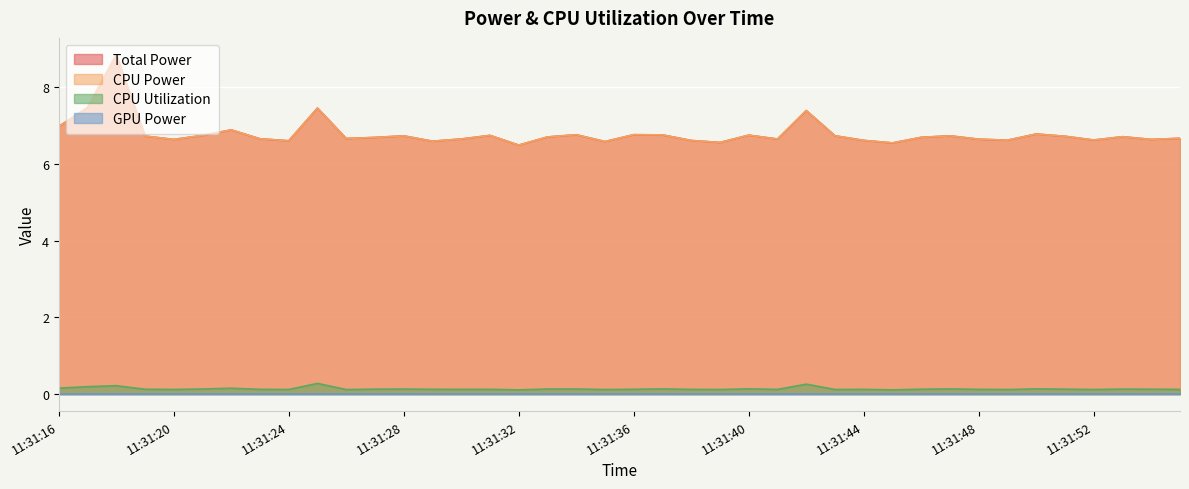

What is the difference between the second highest and second lowest values in the CPU Power series?

0.9